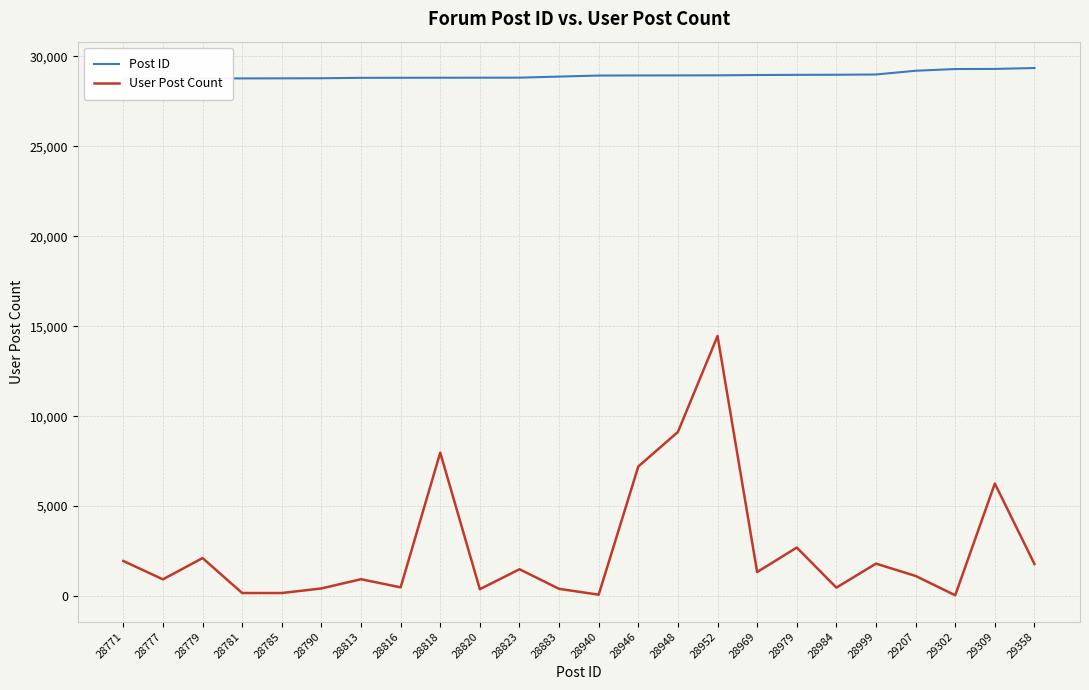

What is the sum of the User Post Count values at 28883 and 28979?

3091